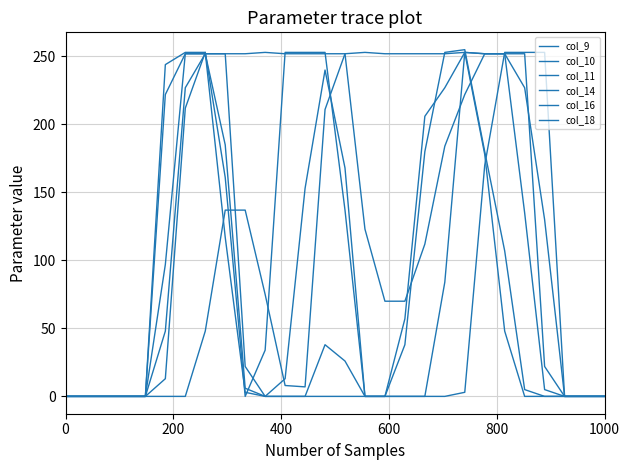

True or false: col_16 and col_11 cross at least once.

True